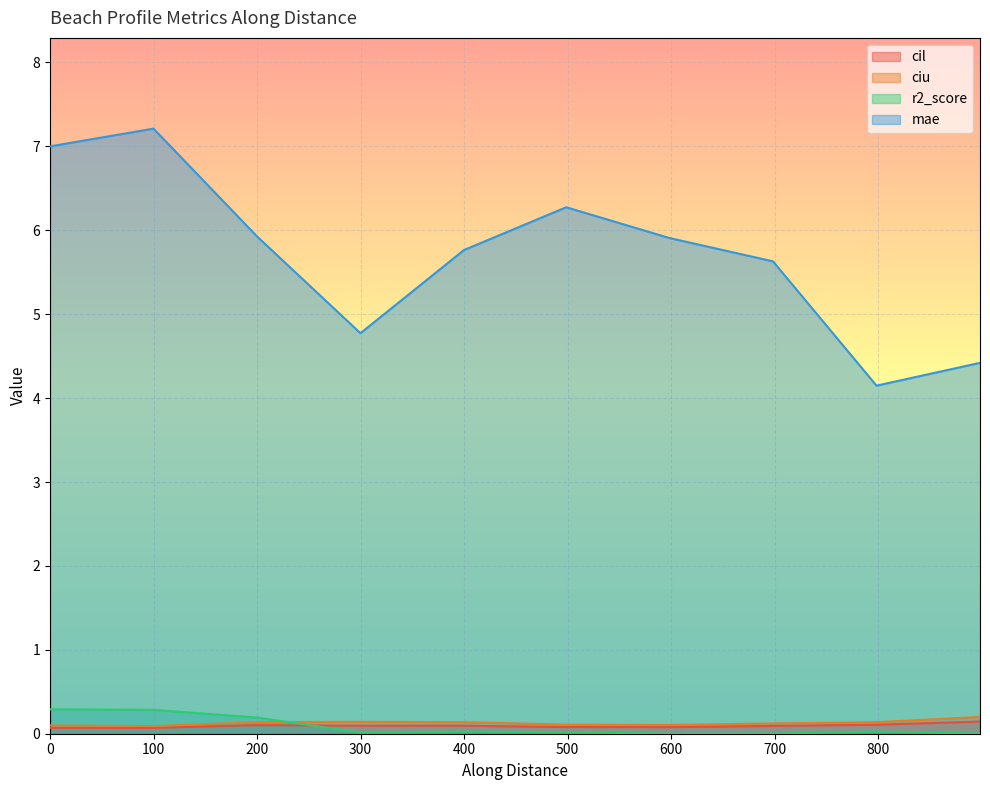

How many distinct data groups are displayed?

4